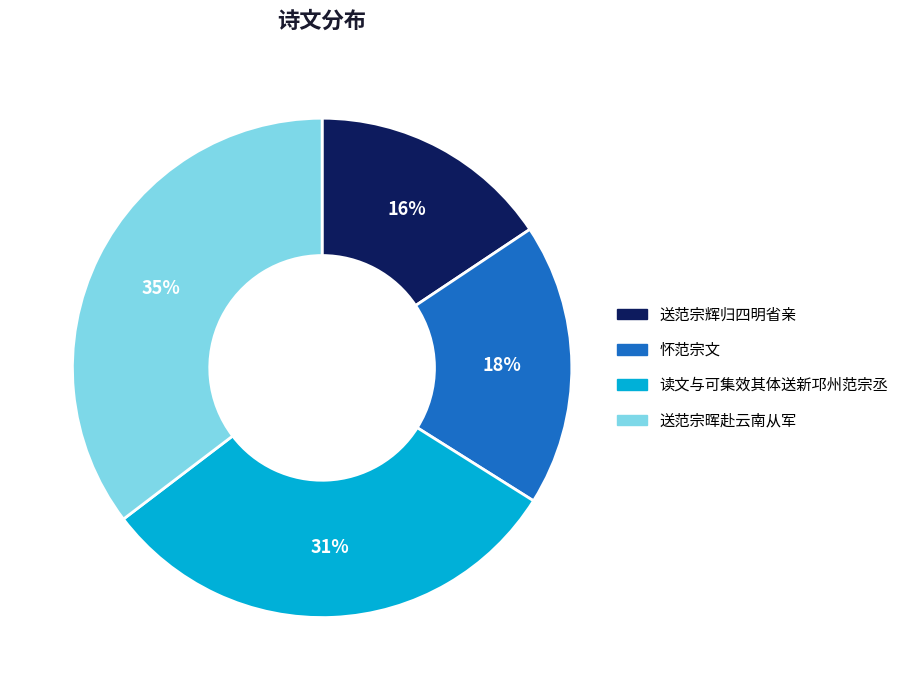

True or false: 读文与可集效其体送新邛州范宗丞 accounts for 31% of the total.

True